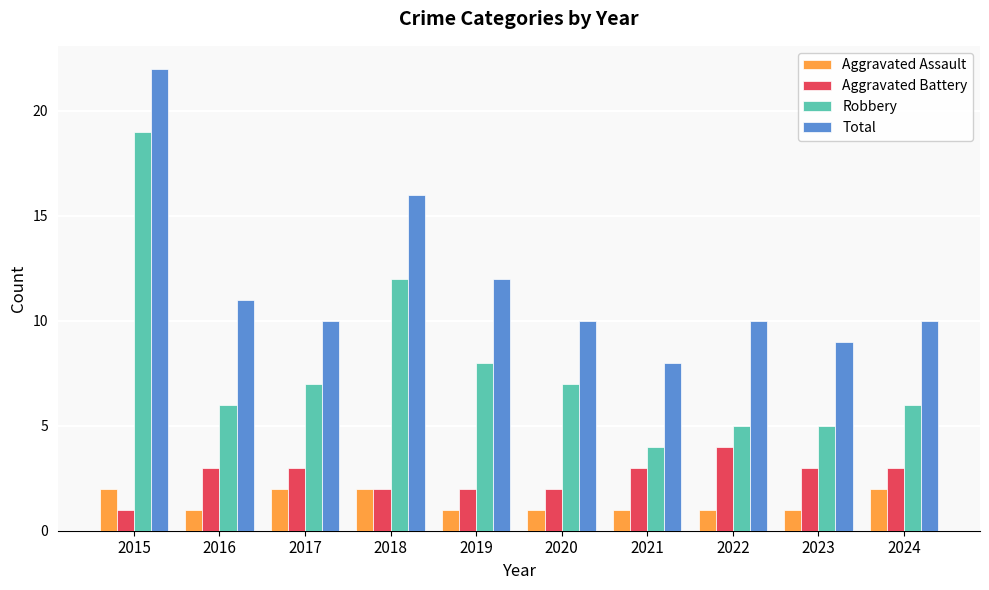

The Total series shows 12 at 2019. True or false?

True